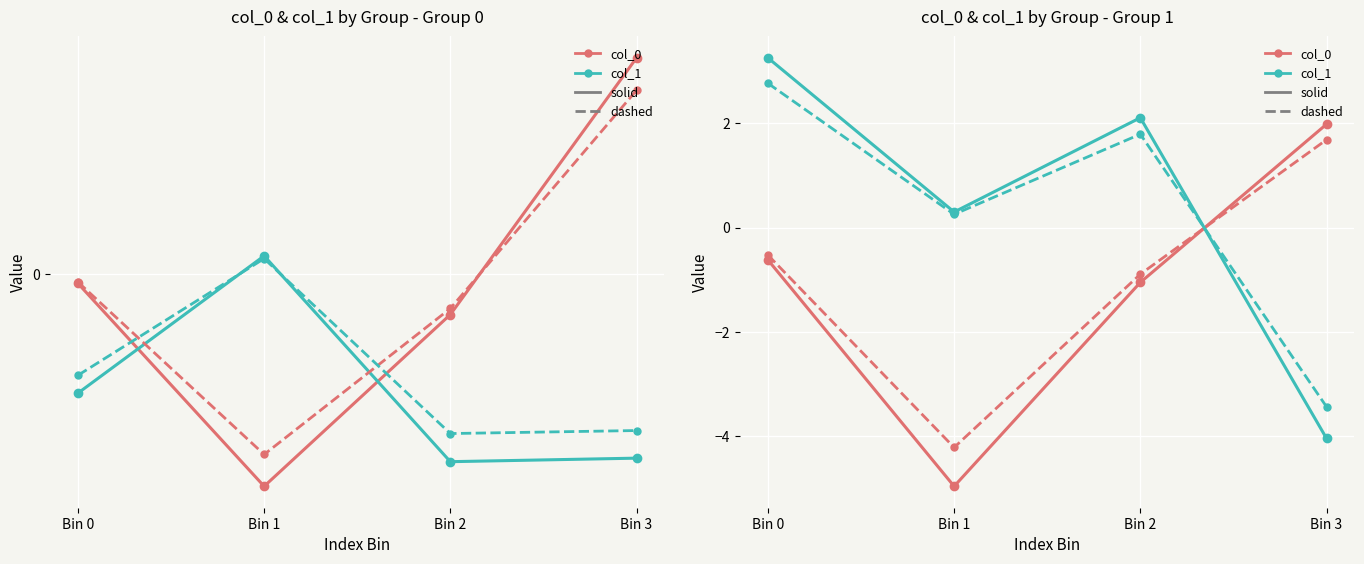

Which label corresponds to the largest value in the chart?

Bin 0